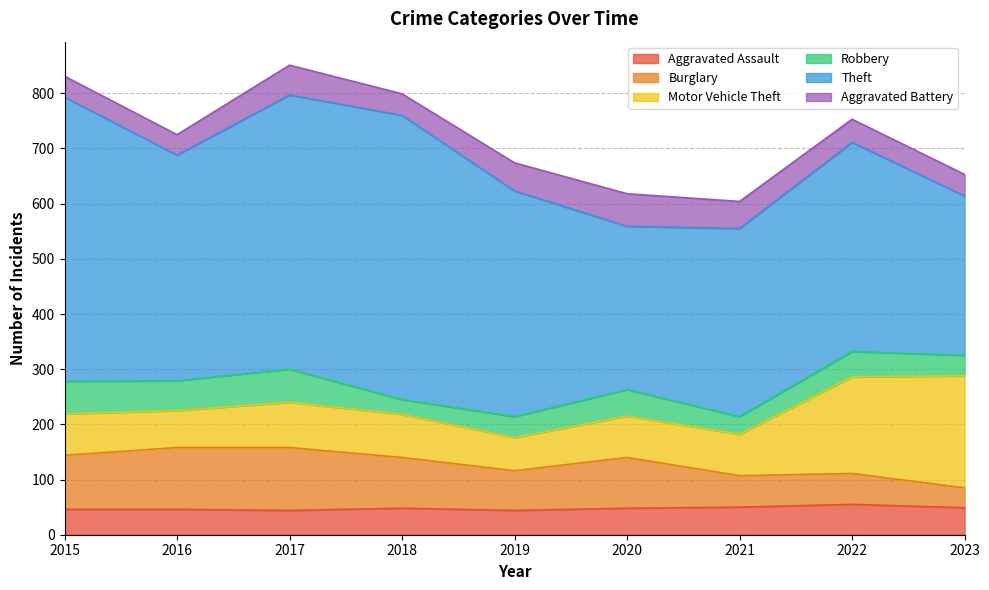

The Theft series shows 833 at 2017. True or false?

False